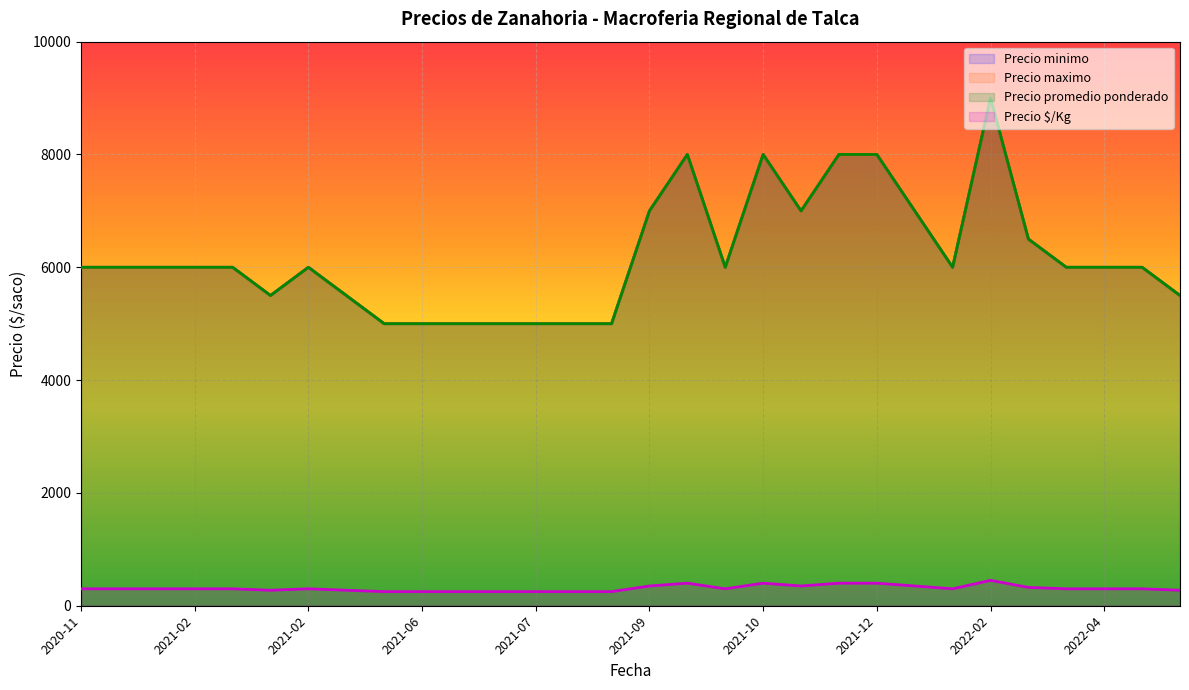

At how many categories does at least one series exceed 1322?

30